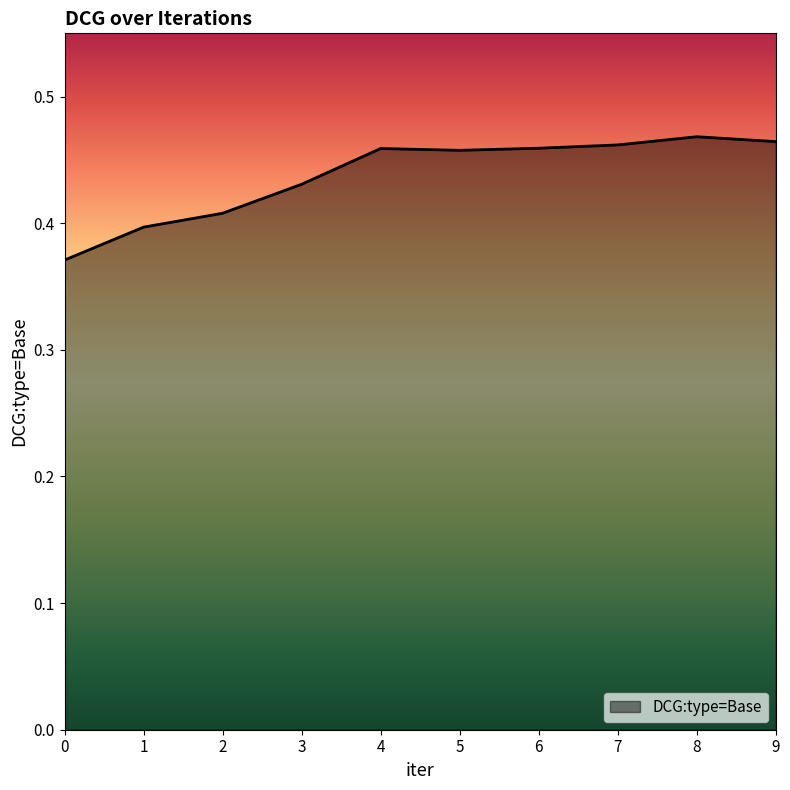

What is the difference between the maximum and minimum values?

0.1